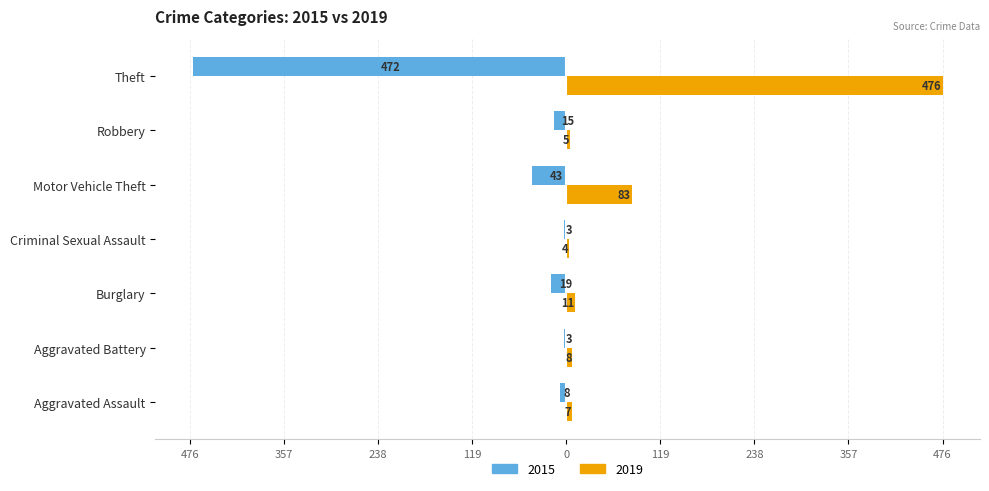

List the labels in order of 2015 value, smallest first.

Theft, Motor Vehicle Theft, Burglary, Robbery, Aggravated Assault, Aggravated Battery, Criminal Sexual Assault